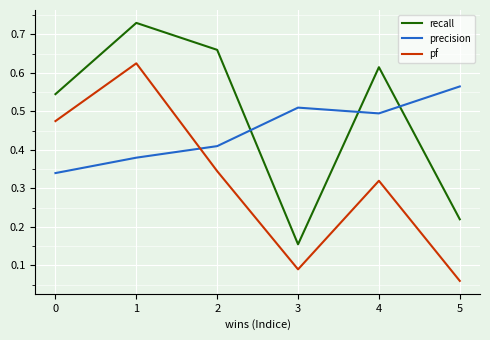

At how many categories does at least one series exceed 0?

6